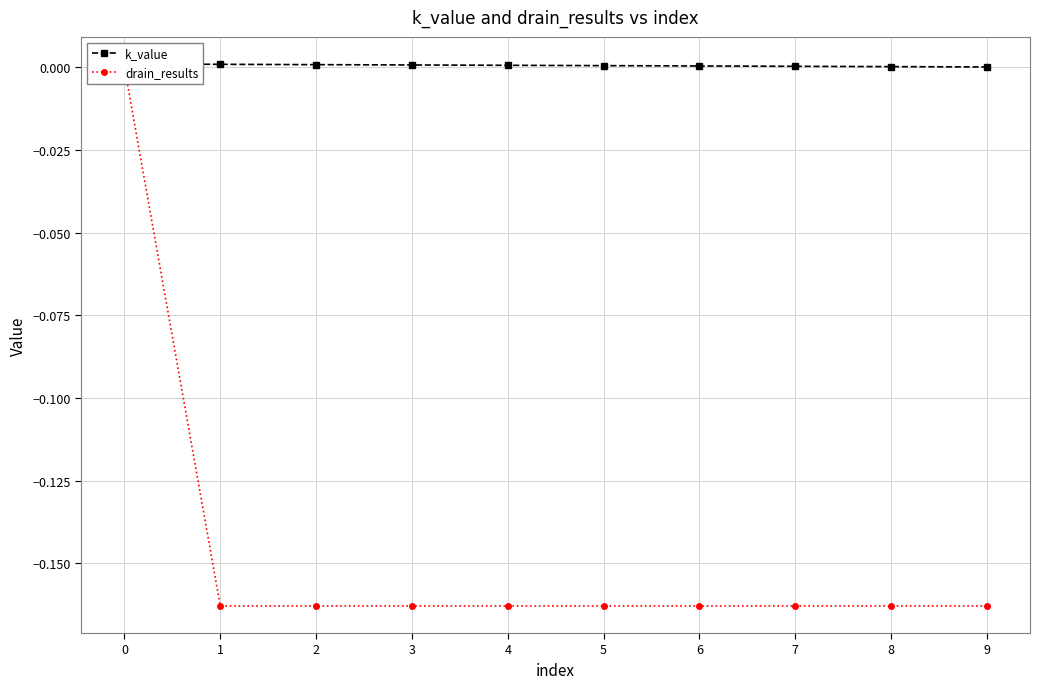

Does the chart display data point markers on the line(s)?

Yes